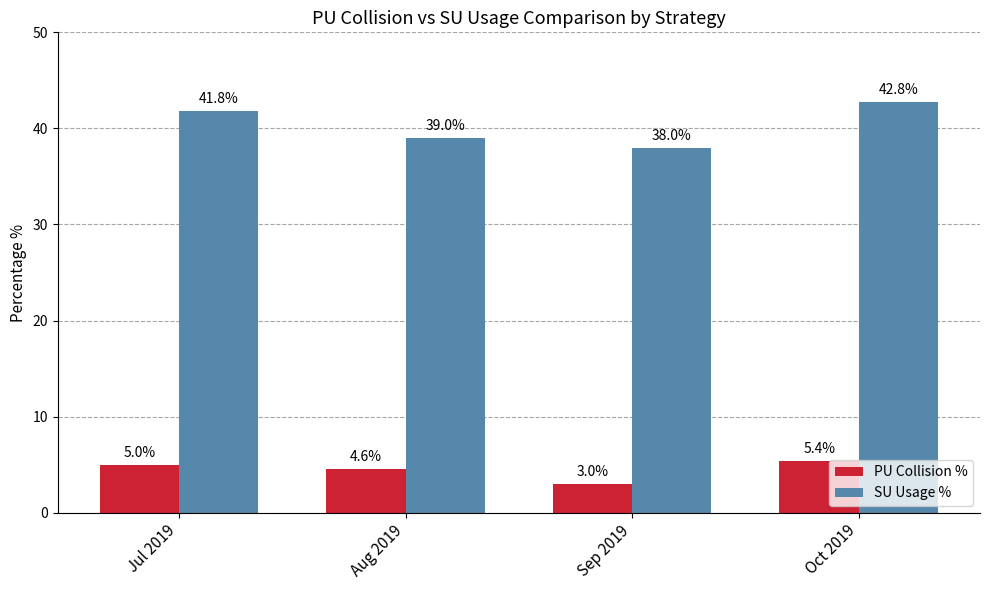

What is the greatest value displayed?

42.8